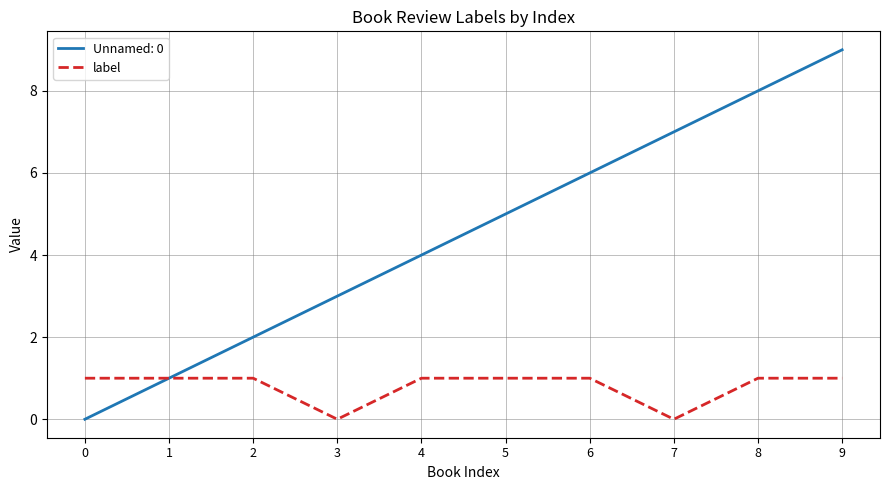

What is the maximum value shown in the chart?

9